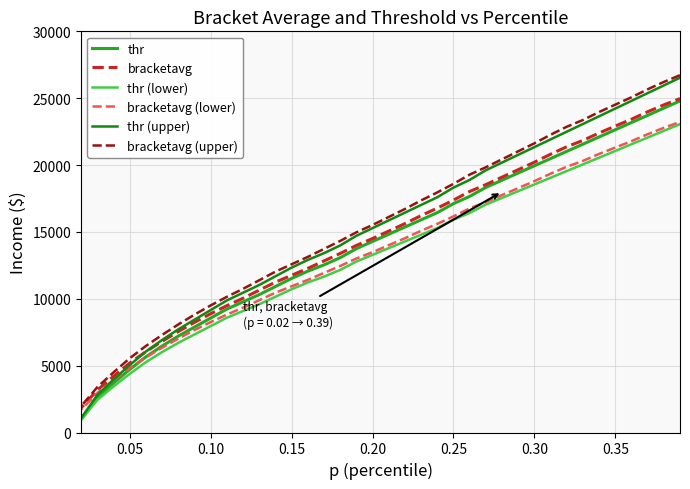

Count the thr (lower) values in the range 7958 to 18547.

20